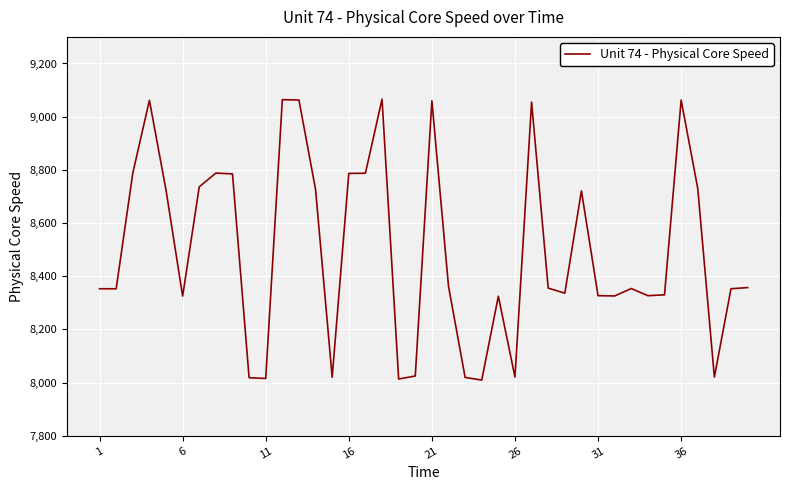

What is the maximum value shown in the chart?

9065.6